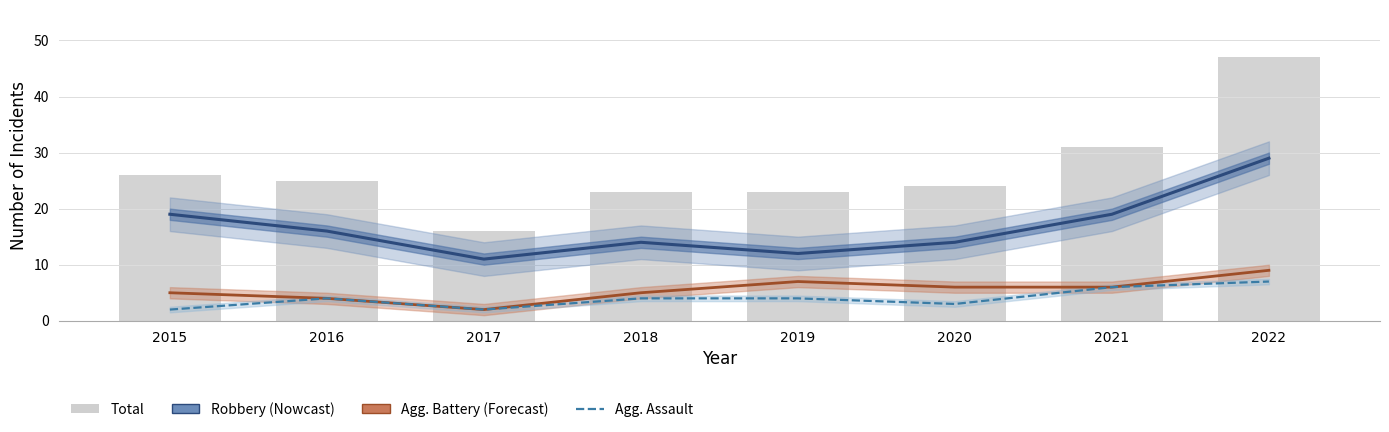

How many Robbery values are between 14 and 19?

5